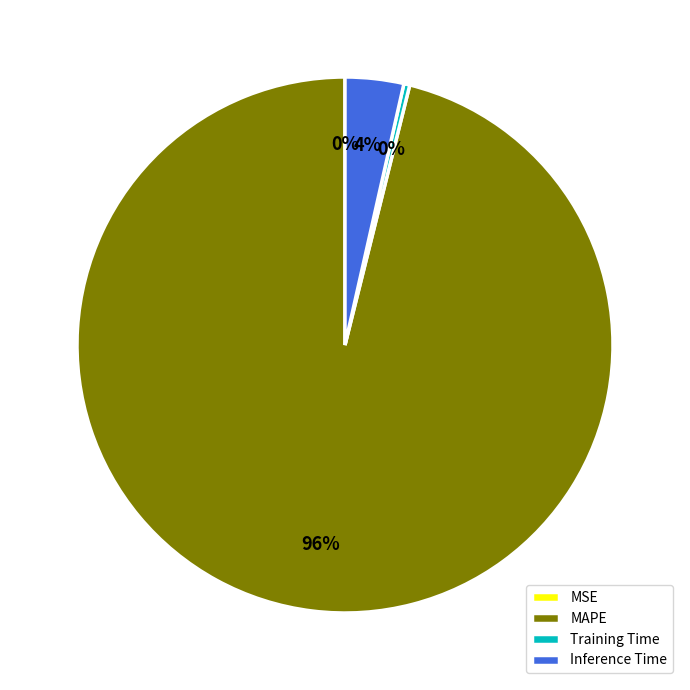

To the nearest percent, what percentage of the pie is MAPE?

96%